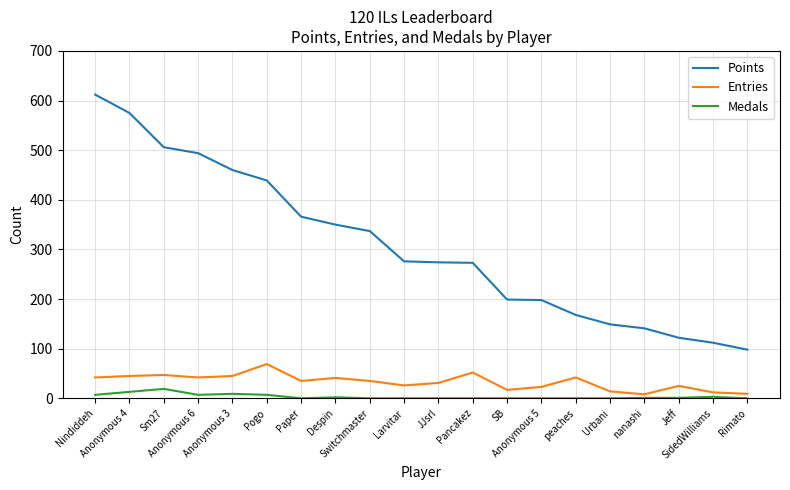

True or false: Medals has a value of 0 at Rimato.

True